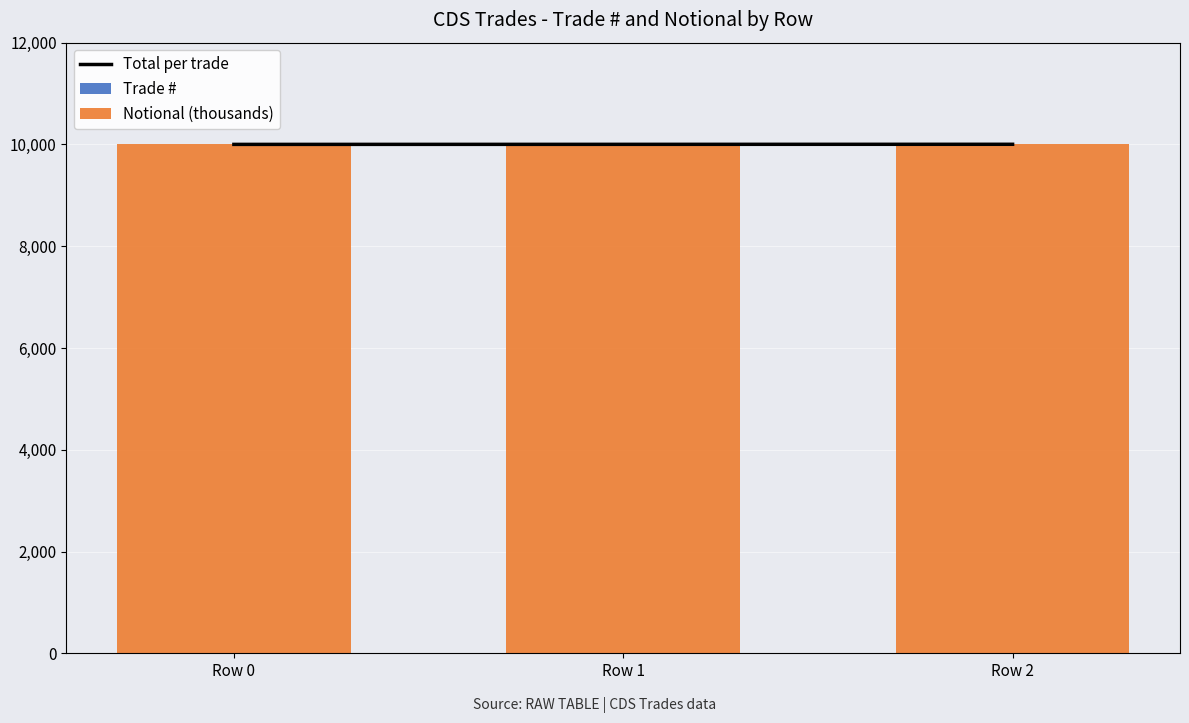

How many values in the Trade # series are below 2?

1